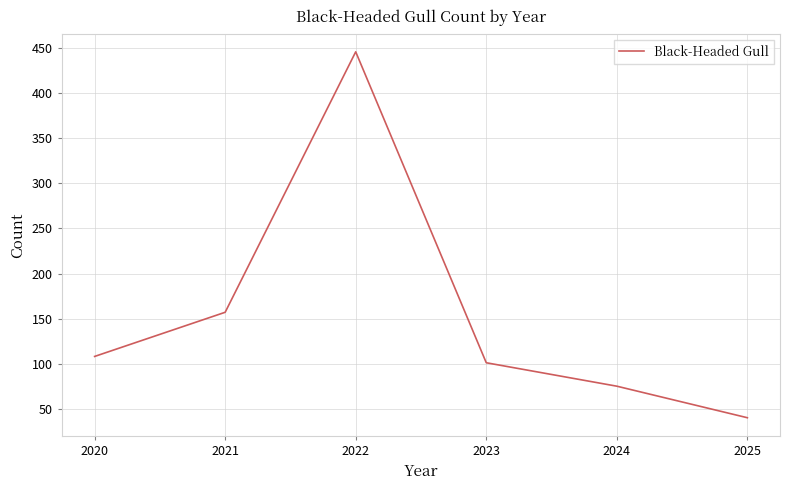

List the labels in order of value, largest first.

2022, 2021, 2020, 2023, 2024, 2025